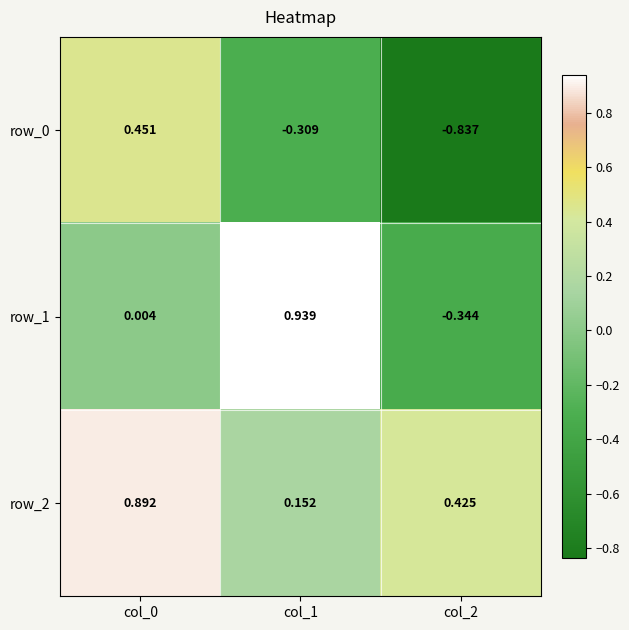

Which series changed the most between col_1 and col_2?

row_1